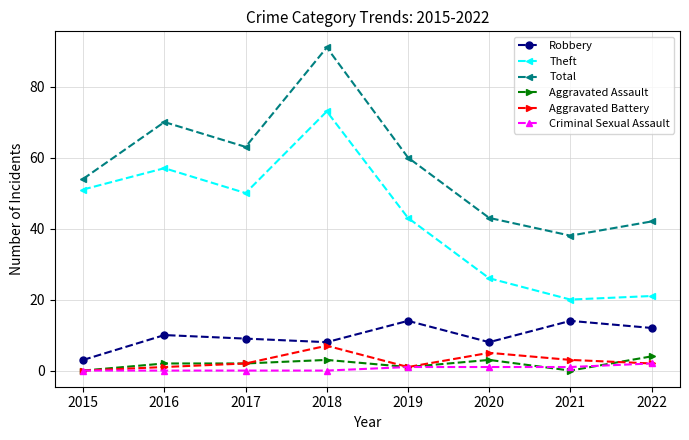

The Aggravated Battery series shows 7 at 2018. True or false?

True